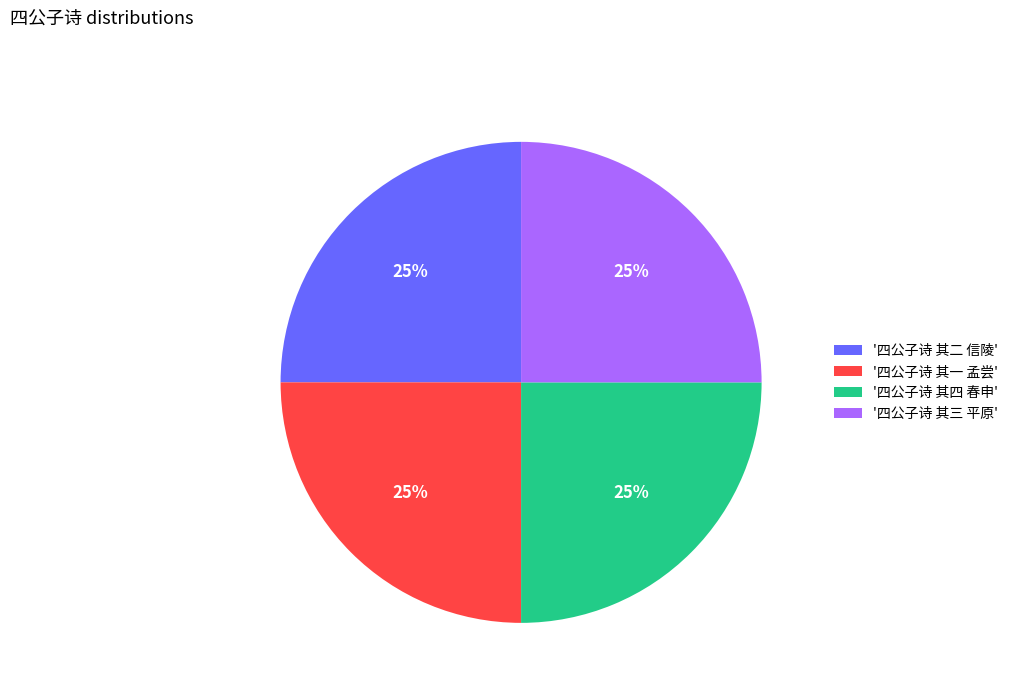

Is there any slice that represents more than half of the pie?

No